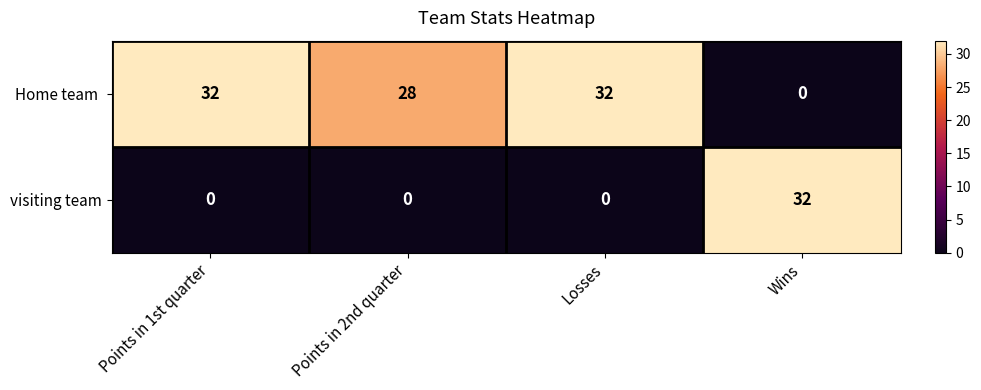

What is the difference between the highest and lowest values at Points in 2nd quarter?

28